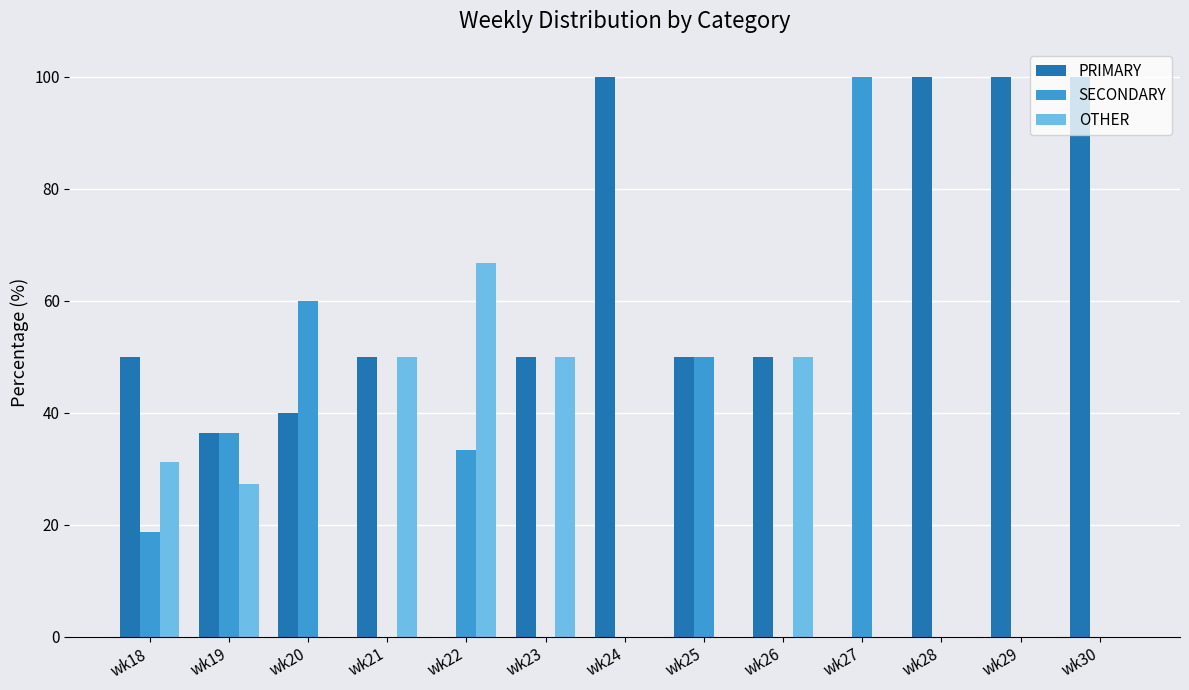

Are the bars horizontal?

No